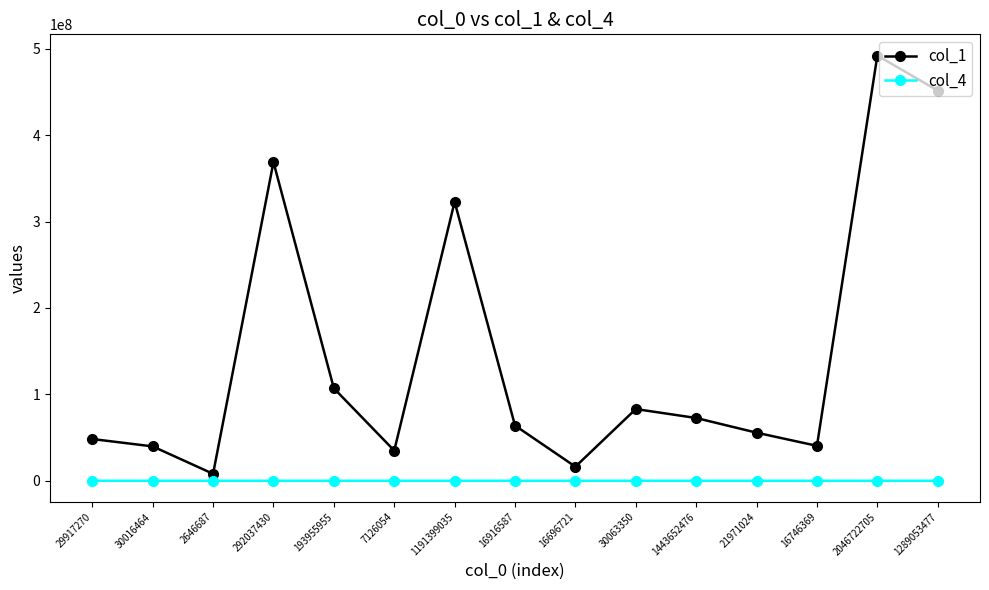

Is this an area chart (filled region under the line)?

No